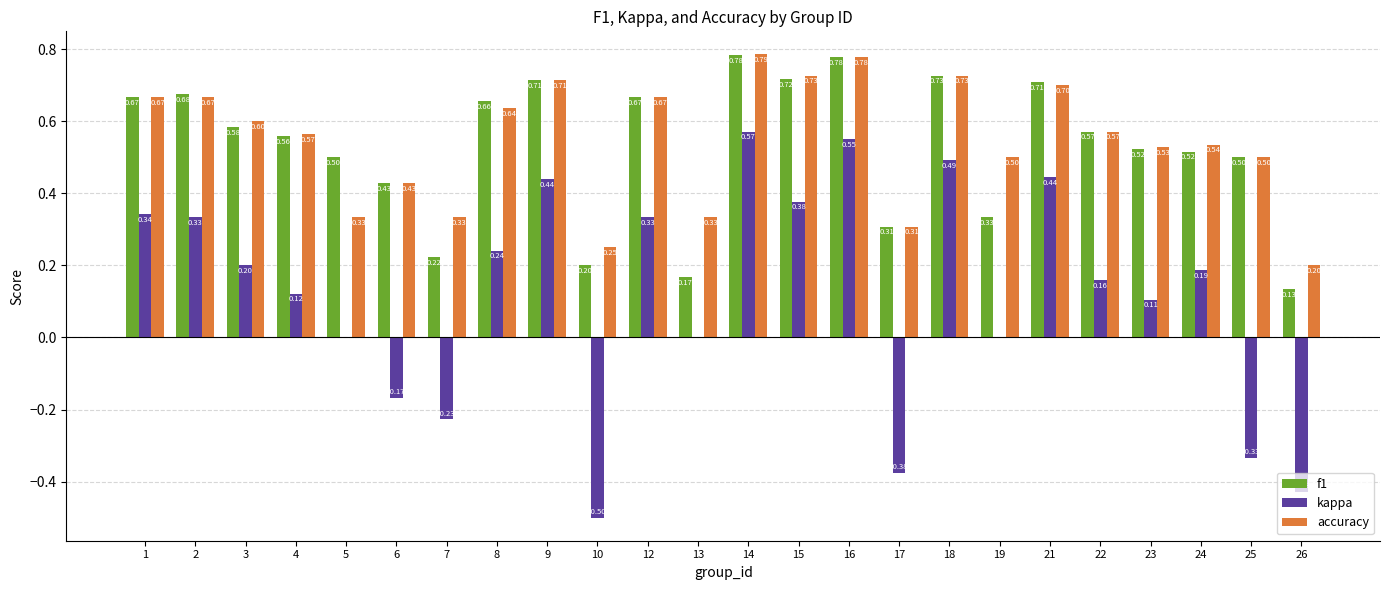

At which category is the sum across all series the highest?

14